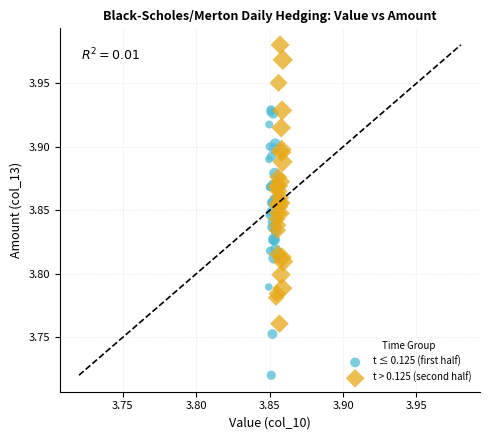

Which series contains the lowest Y value?

t ≤ 0.125 (first half)